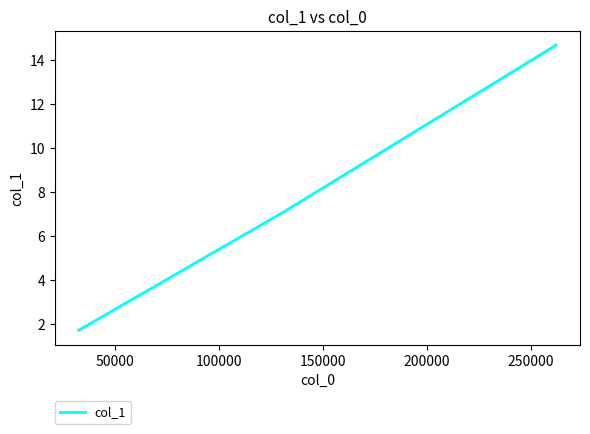

Count the number of categories in the chart.

4